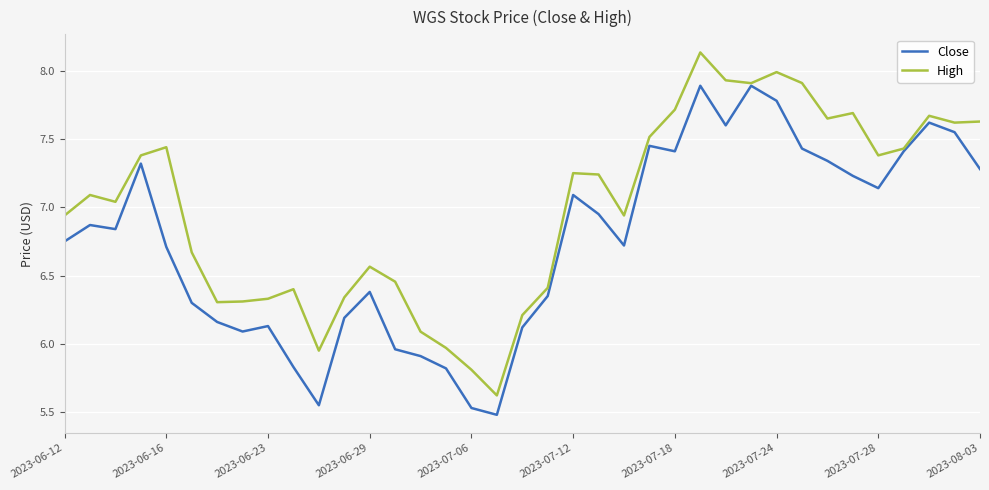

Which series has the largest total across all categories?

High